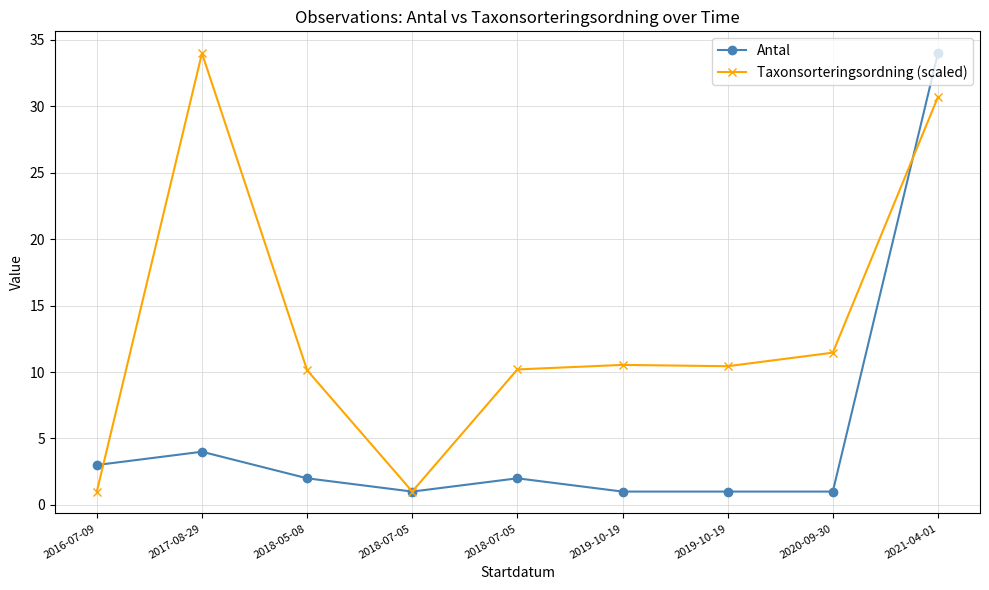

Count the number of data series in this chart.

2